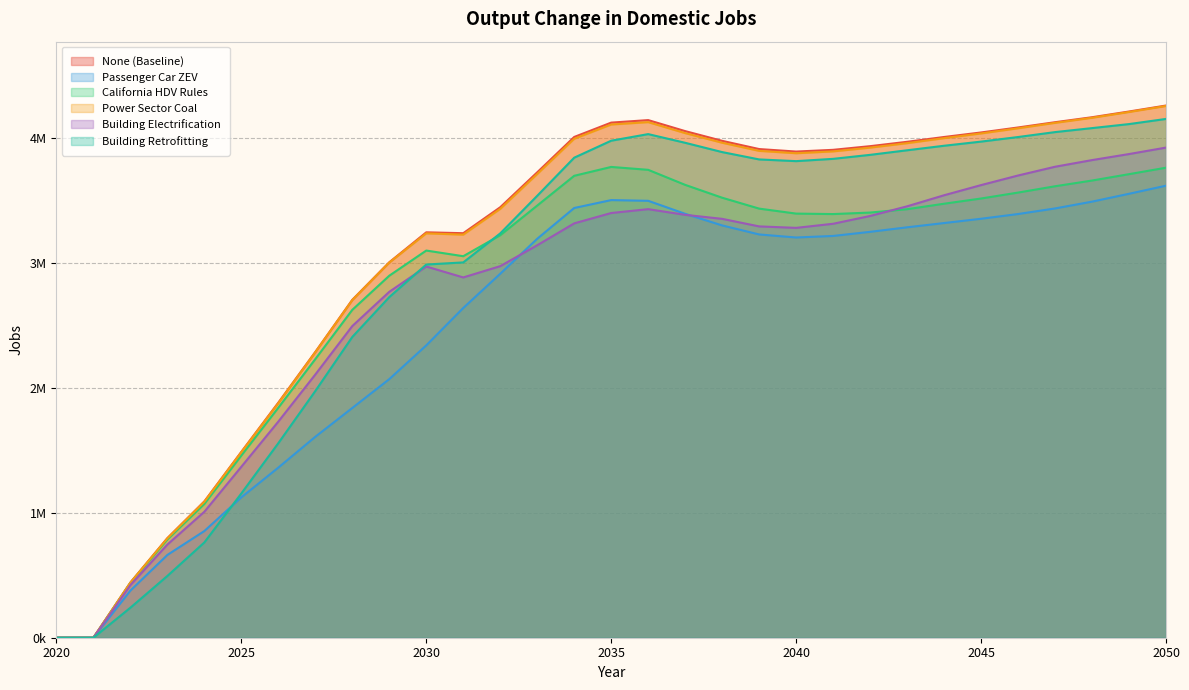

The Building Electrification series shows 3455320 at 2043. True or false?

True